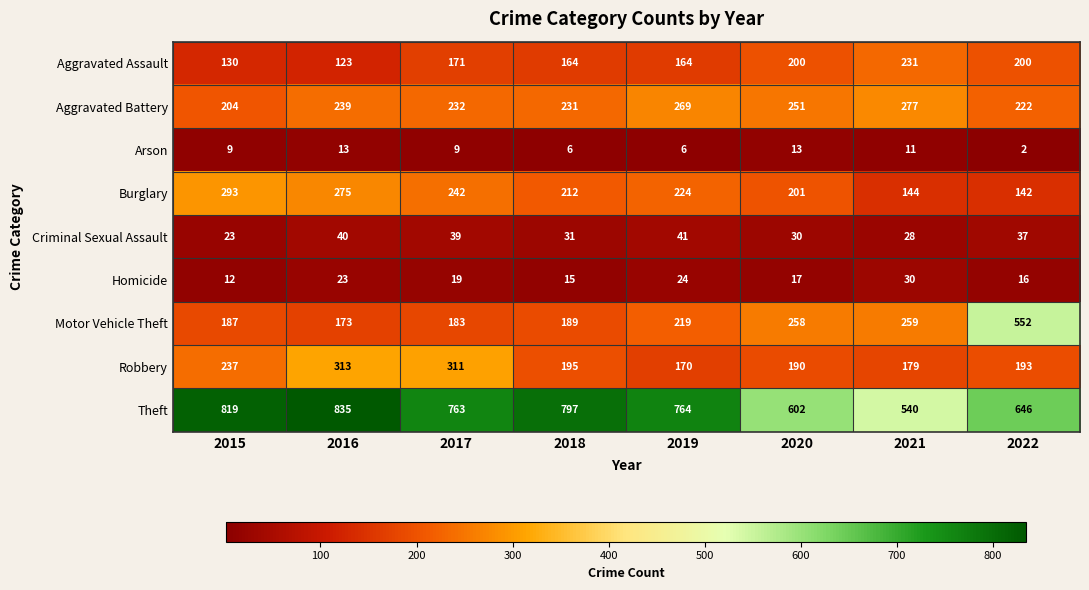

Which series has the largest total across all categories?

Theft